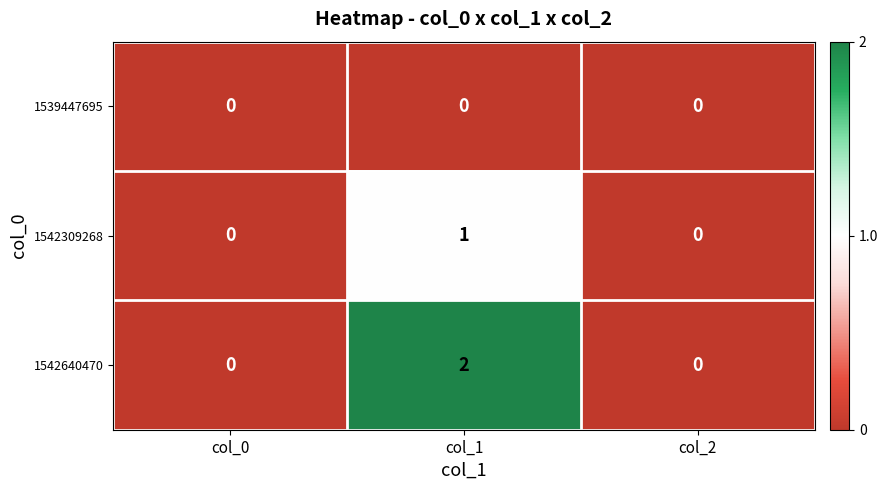

At which category does the chart reach its peak across all series?

col_1